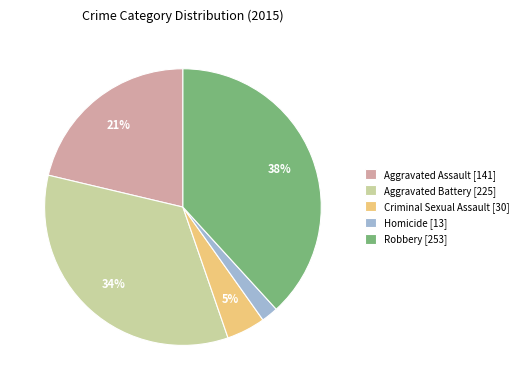

Count the number of slices in the pie.

5